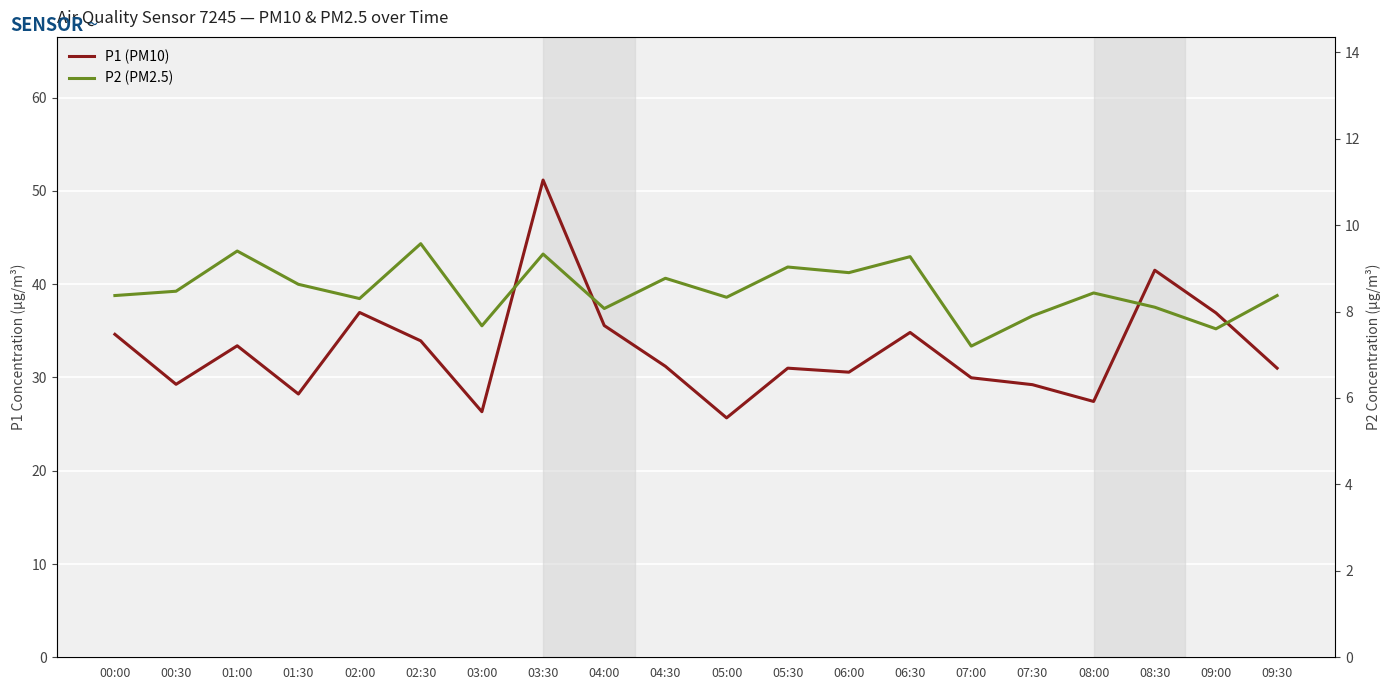

True or false: P1 (PM10) and P2 (PM2.5) intersect in this chart.

False